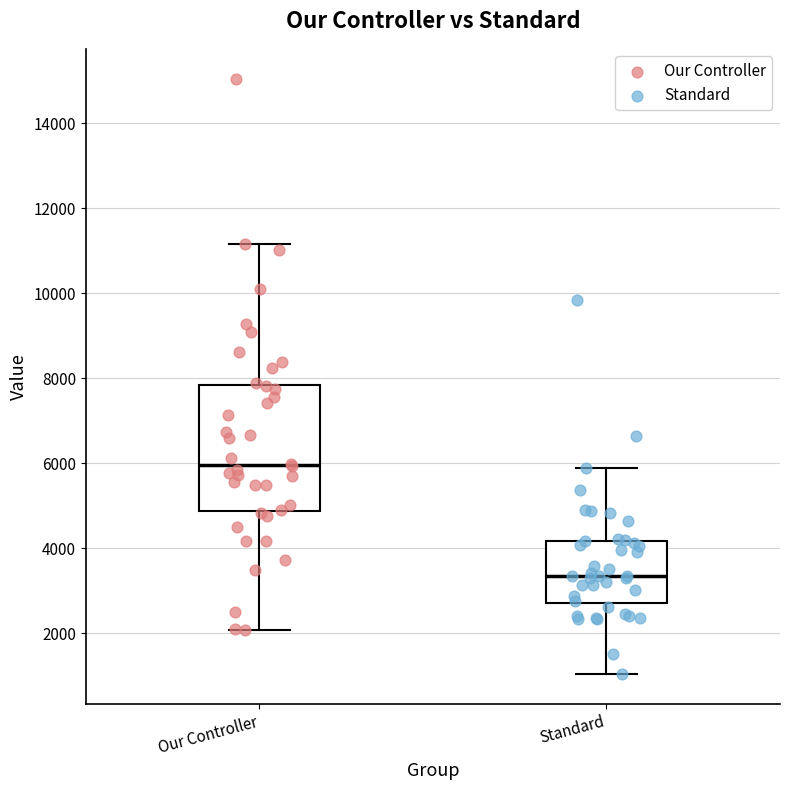

Which box is the tallest, from its lower edge to its upper edge?

Our Controller